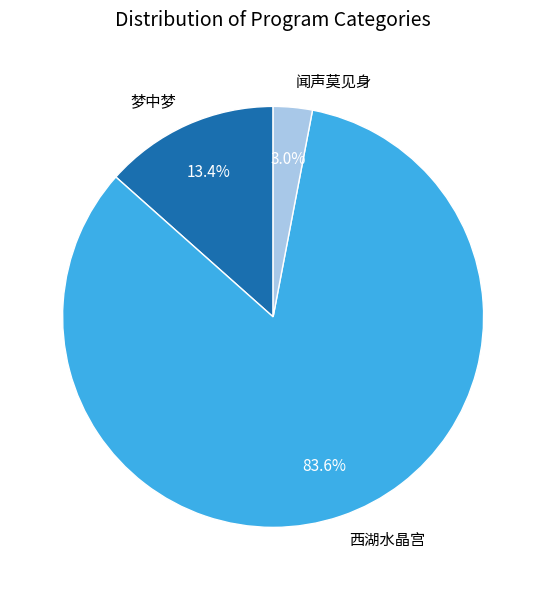

Is there a majority slice in this chart?

Yes